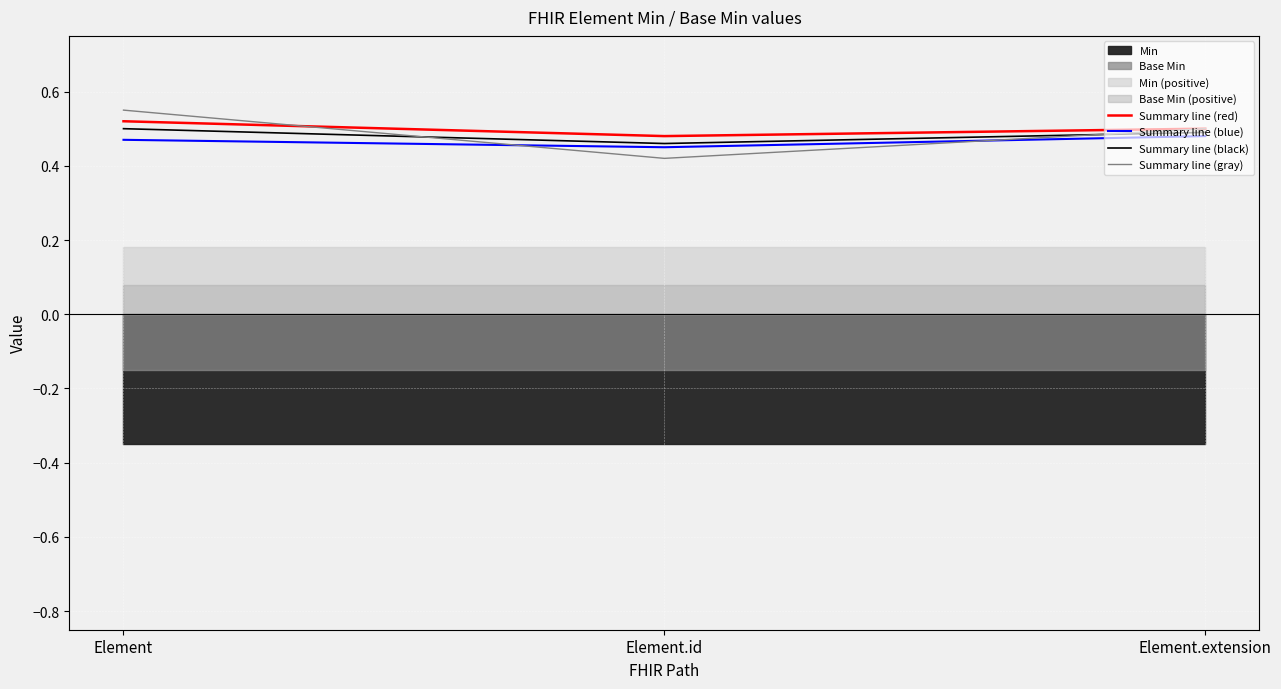

Which series has the largest range (max minus min)?

Summary line (gray)